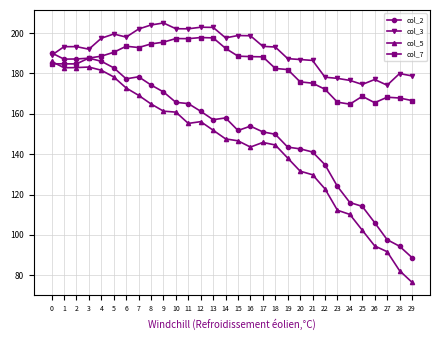

True or false: col_5 has more than 0 interior local peaks.

True